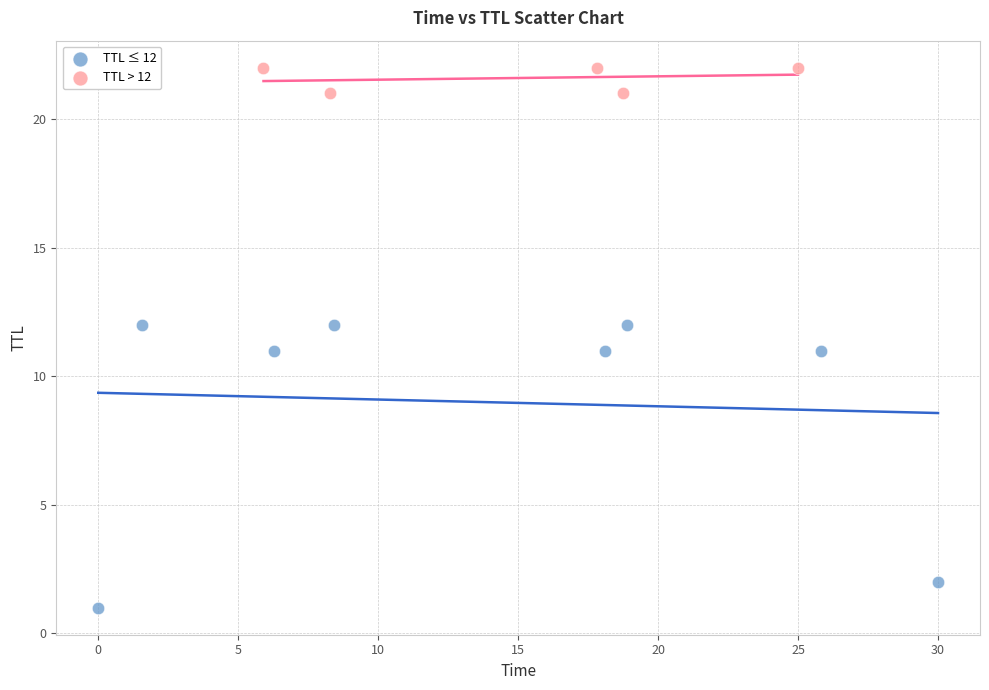

Which series reaches the maximum Y coordinate?

TTL > 12